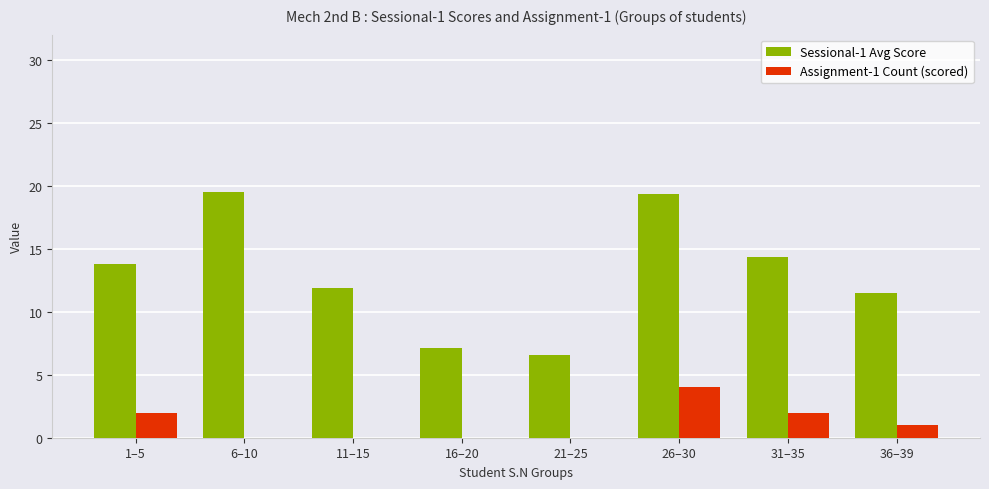

What is the maximum value for Assignment-1 Count (scored)?

4.0